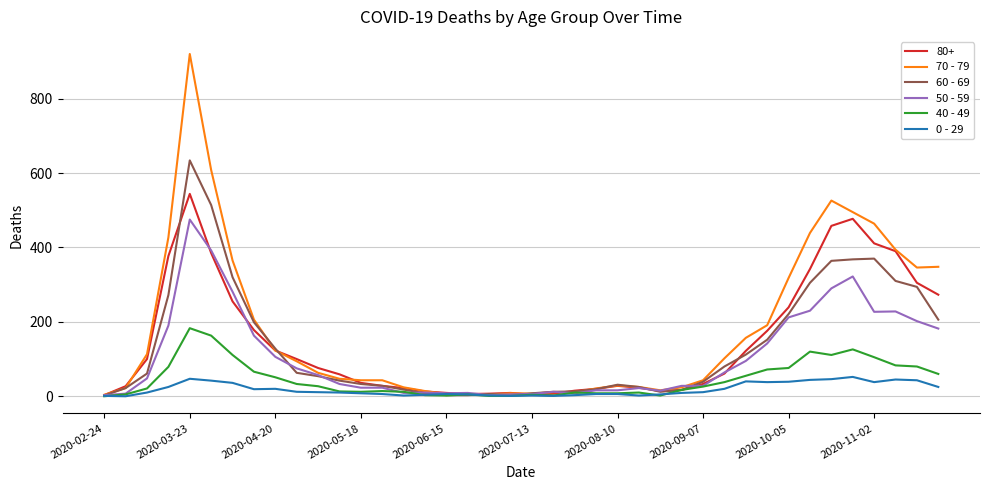

What are all the series names shown in the legend?

80+, 70 - 79, 60 - 69, 50 - 59, 40 - 49, 0 - 29